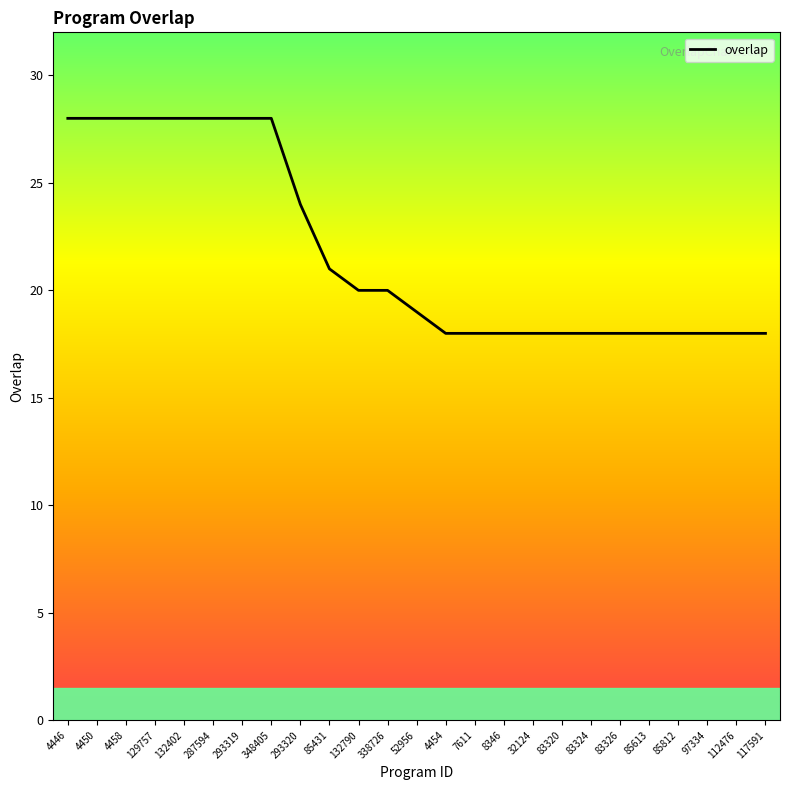

True or false: the data shows 38 at 293320.

False